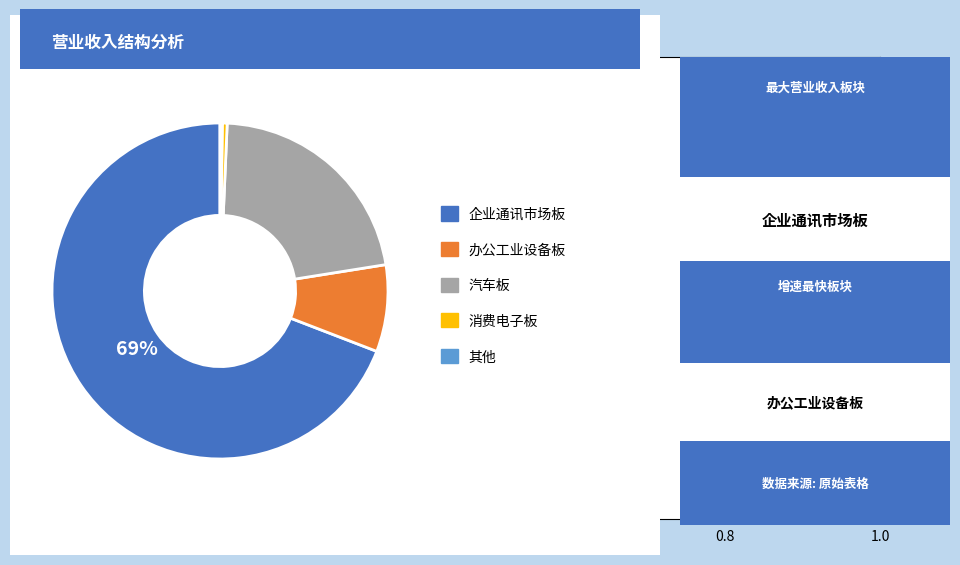

To the nearest percent, what is the average slice percentage?

20%